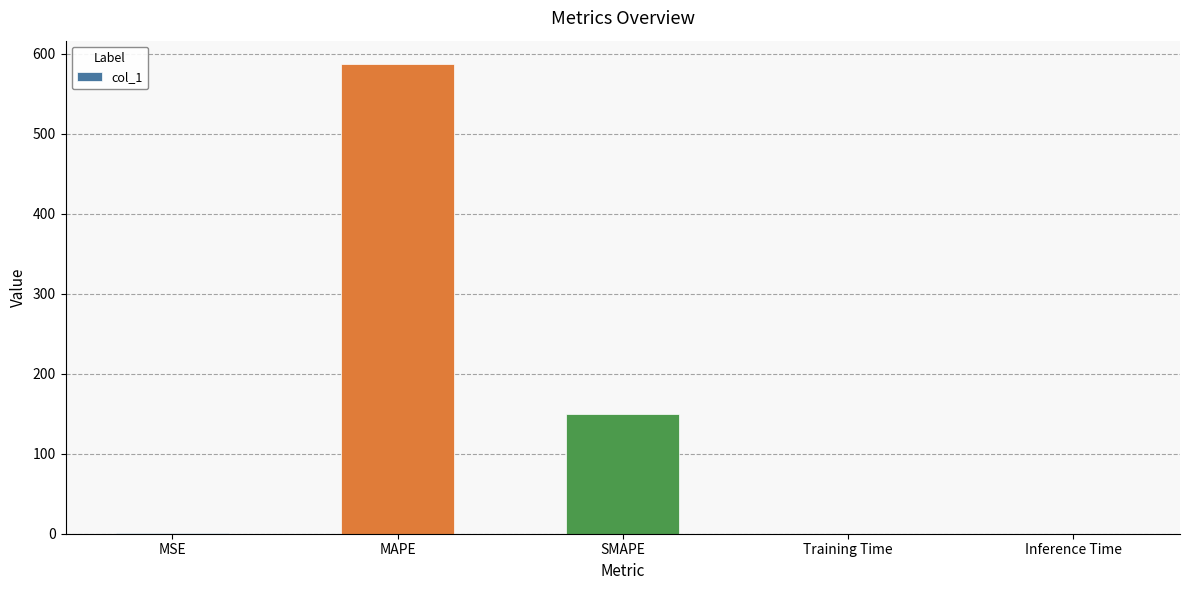

Where is the data nearest to the value 293?

SMAPE